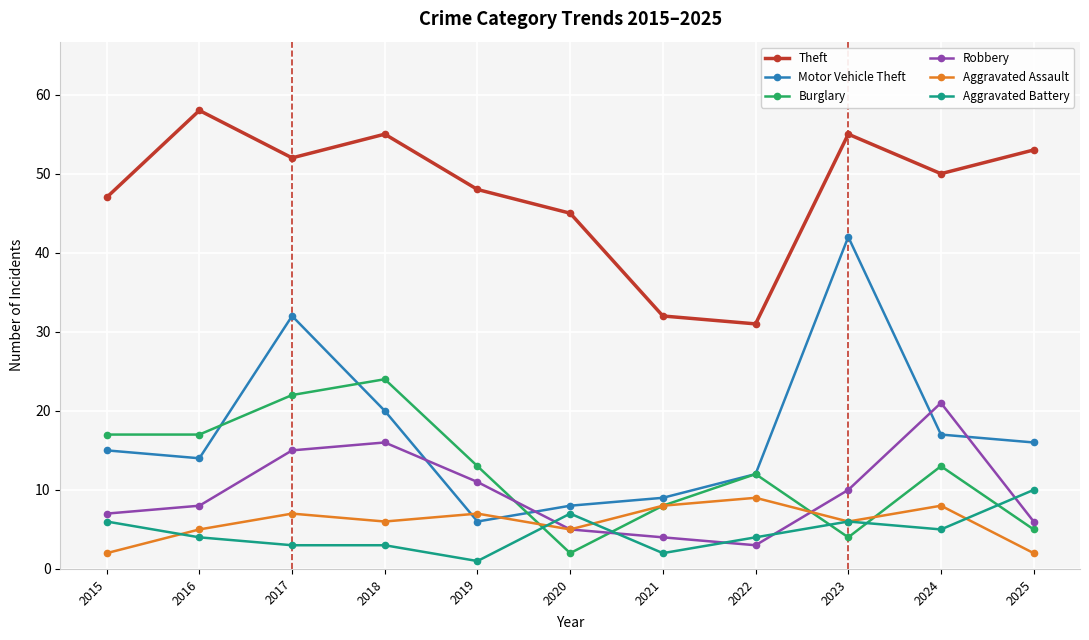

What is the difference between the highest and lowest values at 2023?

51